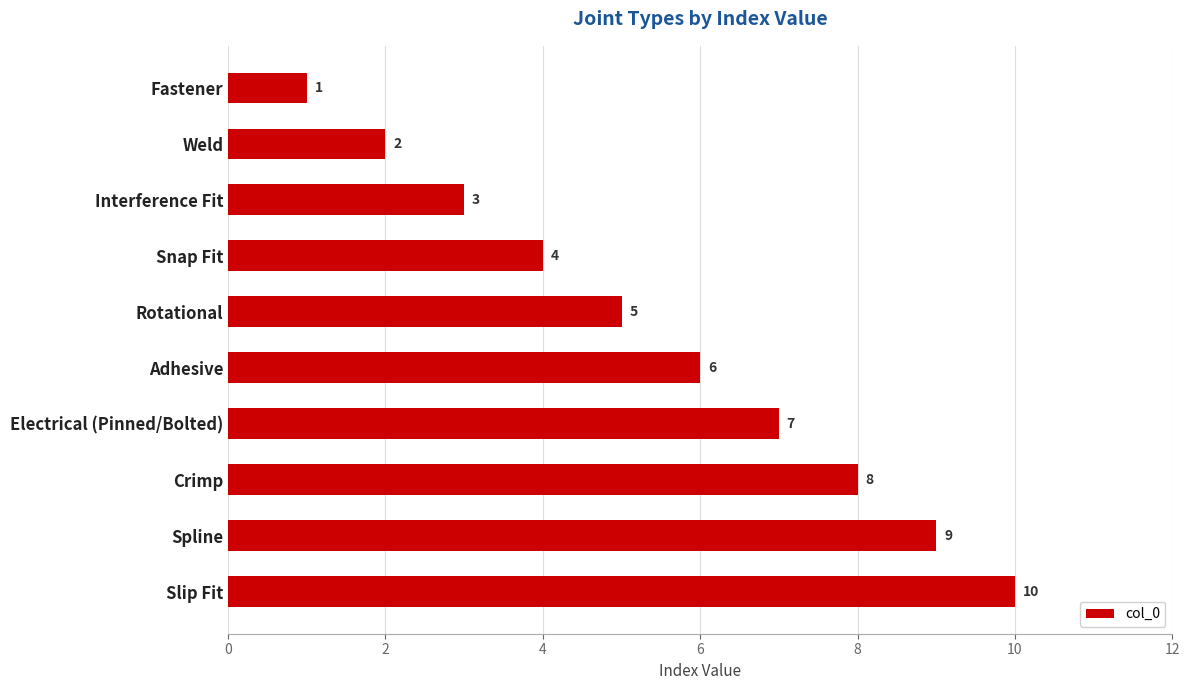

Count the number of data series in this chart.

1